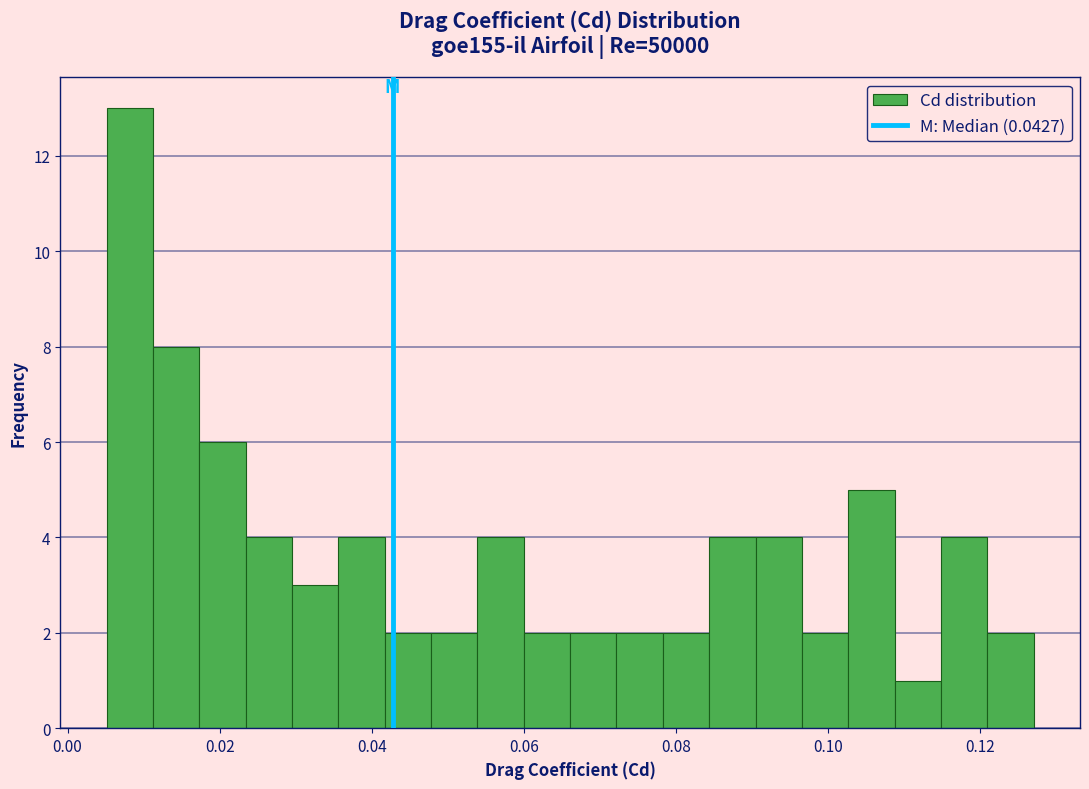

Read against the x-axis, roughly where is the centre of the tallest bar?

0.008